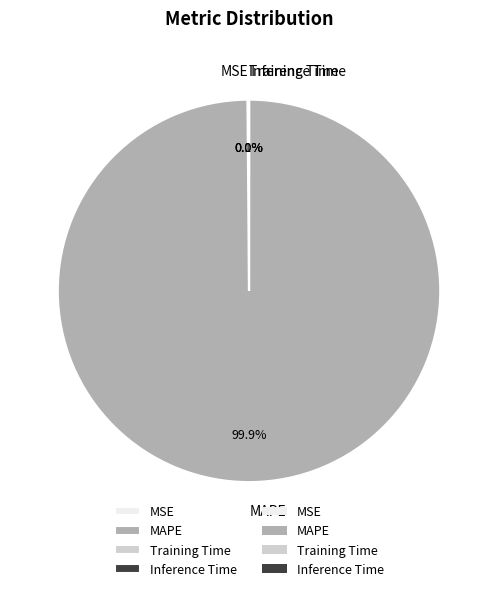

Which category has the biggest portion of the pie?

MAPE